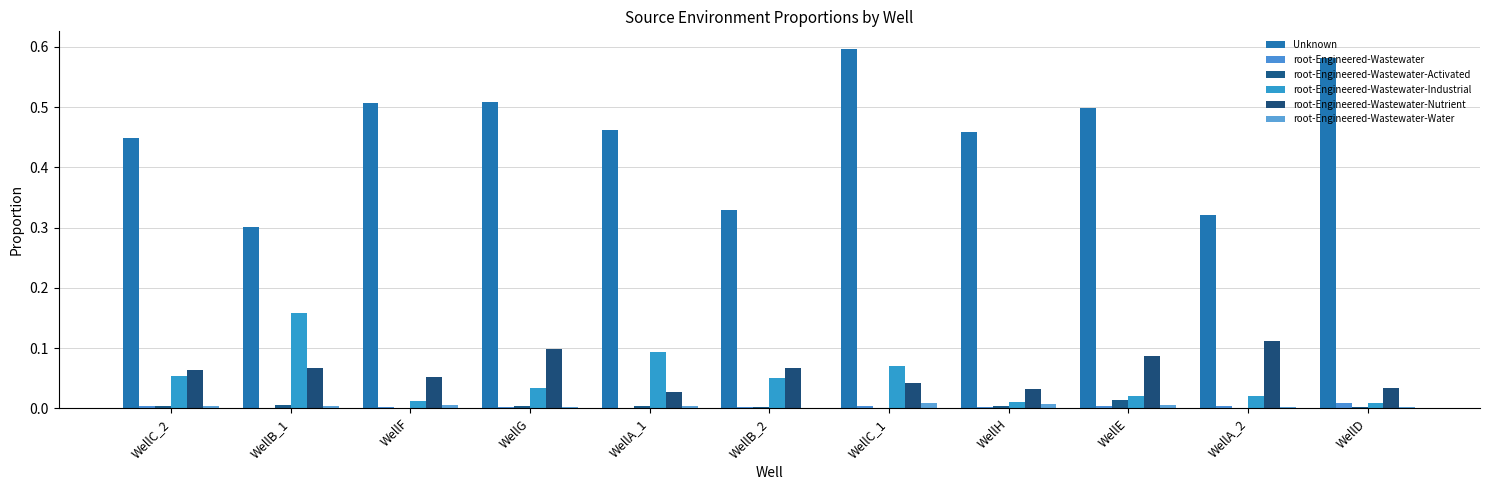

What is the label of the 9th bar from the left?

WellE